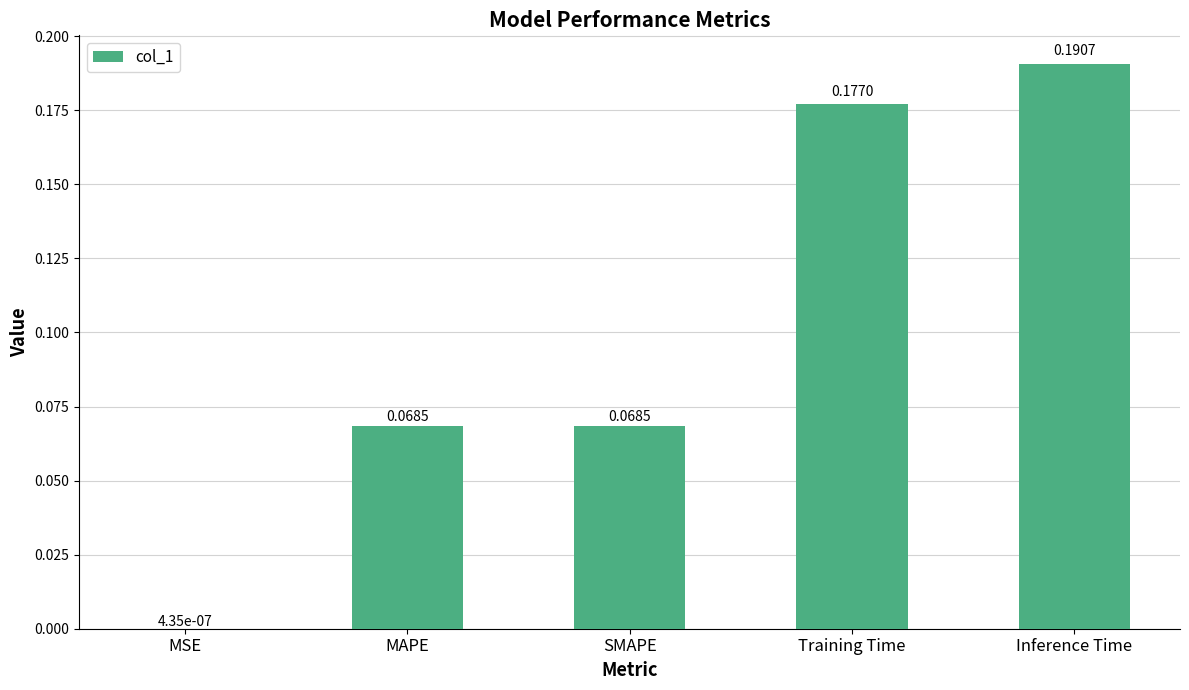

Between MSE and Inference Time, which is larger?

Inference Time